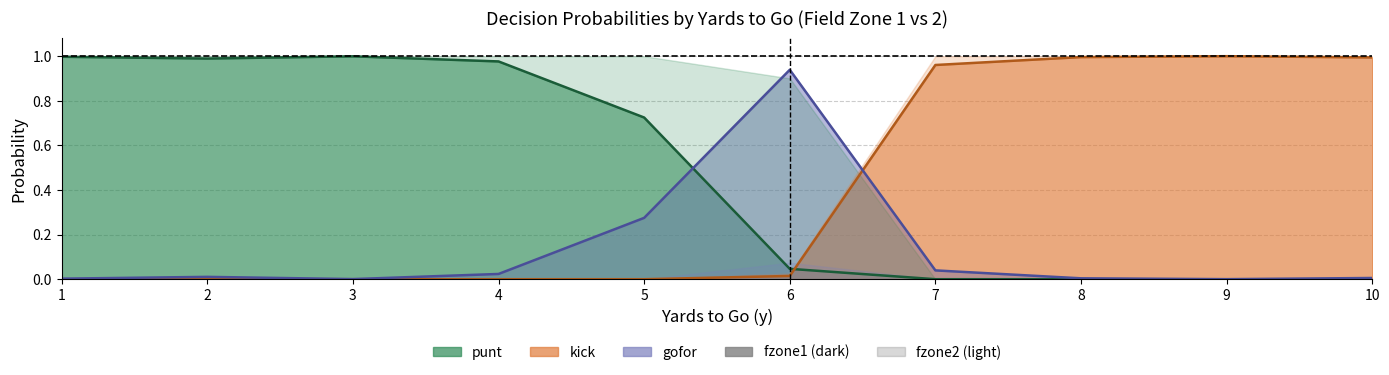

Is the value of kick_fzone1 at 9 greater than the value of gofor_fzone1 at 10?

Yes